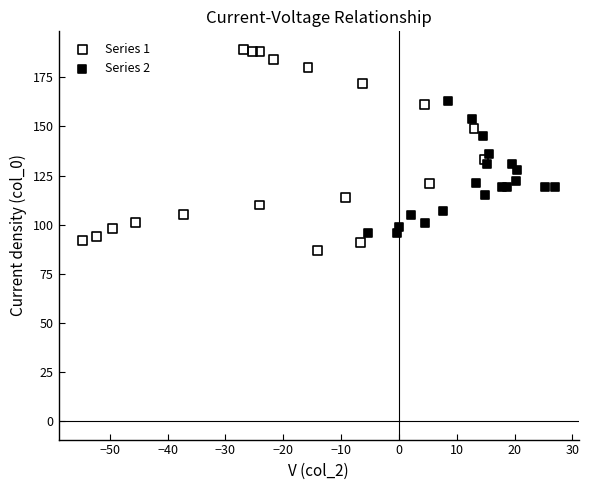

Which series reaches the maximum Y coordinate?

Series 1